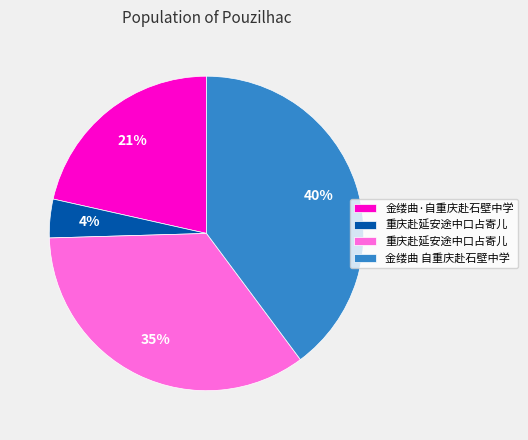

To the nearest percent, what is the average slice percentage?

25%